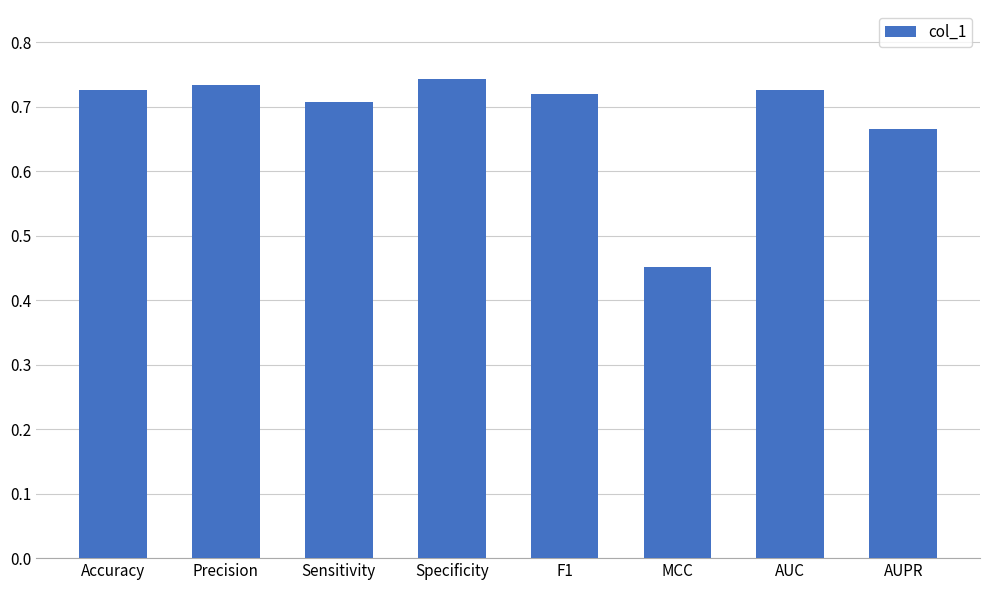

Which label corresponds to the largest value in the chart?

Specificity